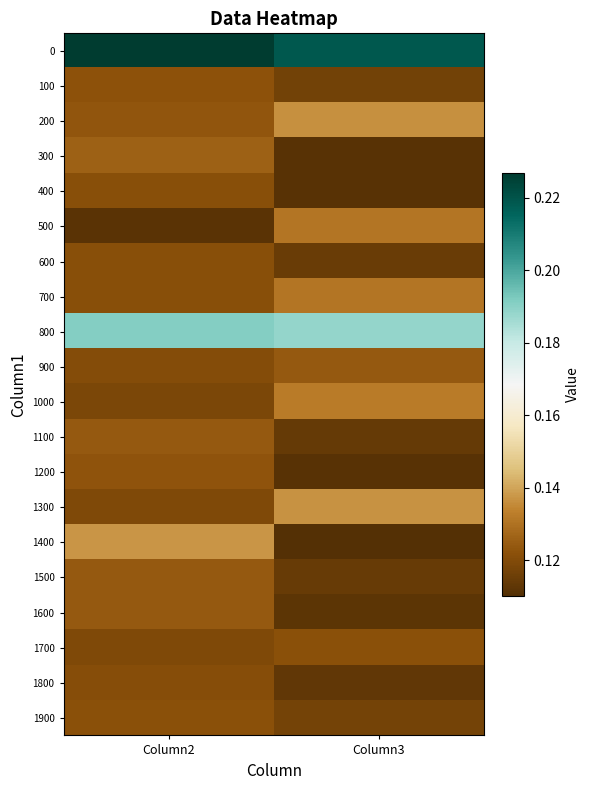

At Column2, list the series in order from largest to smallest.

0, 800, 1400, 300, 1500, 1100, 1600, 200, 1200, 100, 1900, 600, 400, 700, 1800, 900, 1300, 1700, 1000, 500